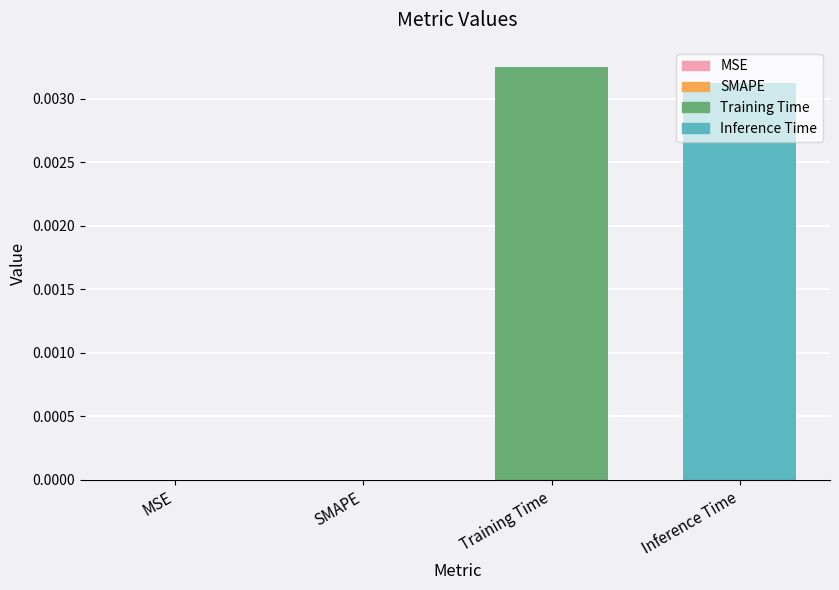

How many values are between 0 and 1?

4